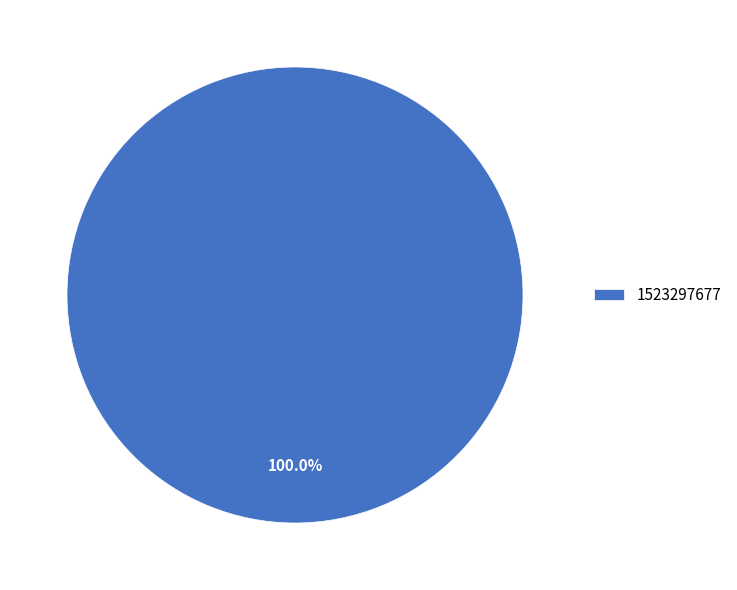

Rank the categories by value from lowest to highest.

1523297677